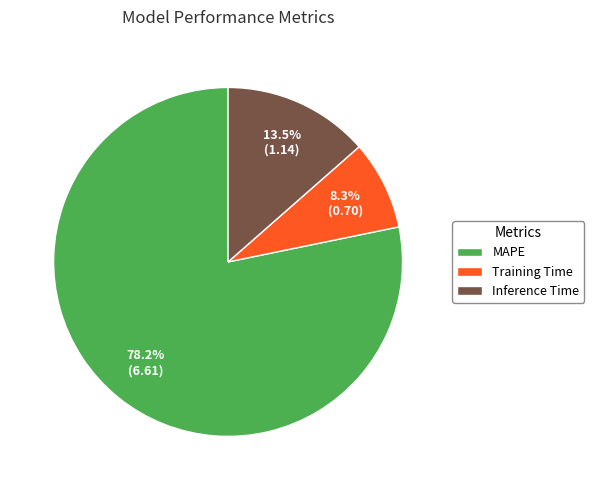

Does any single category account for the majority?

Yes